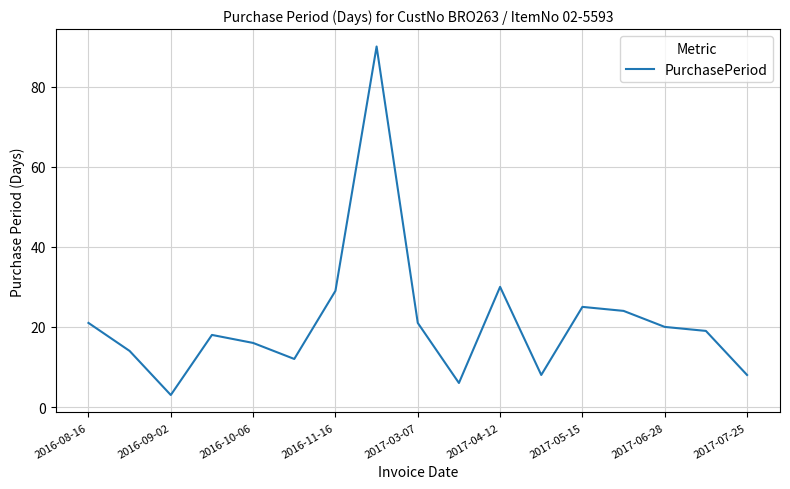

What is the minimum value shown in the chart?

3